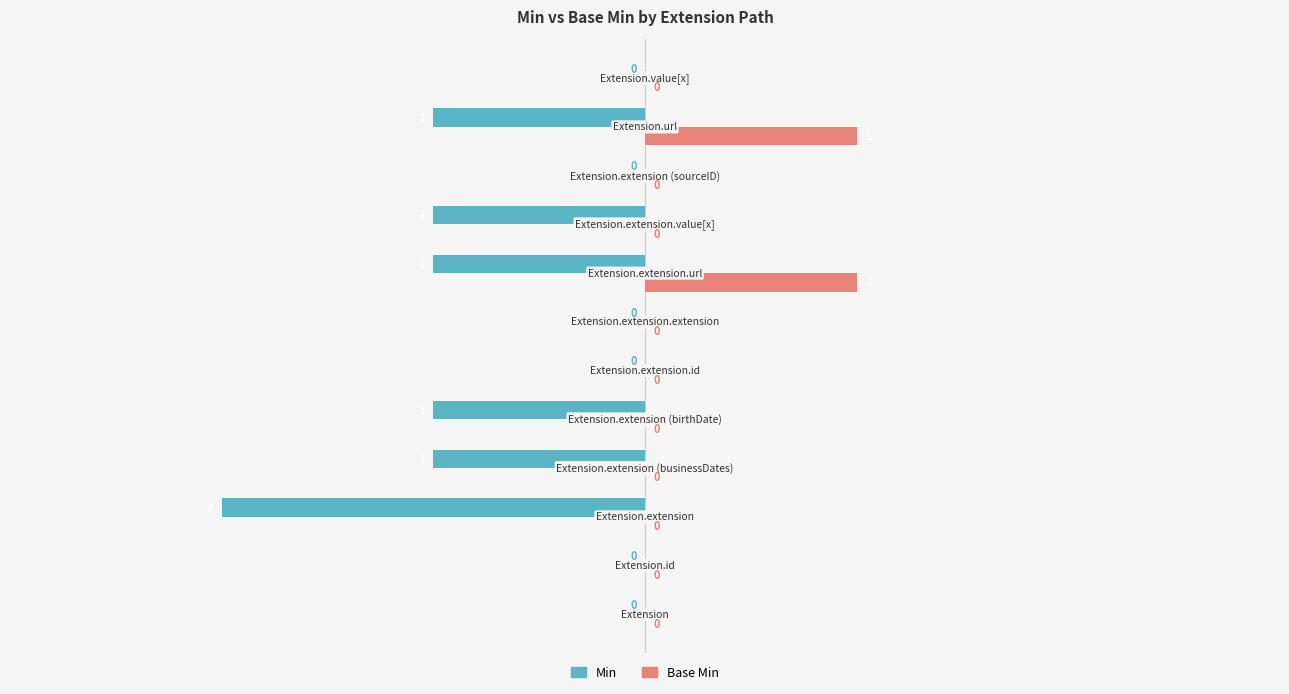

How many Base Min values are between 0 and 1?

12